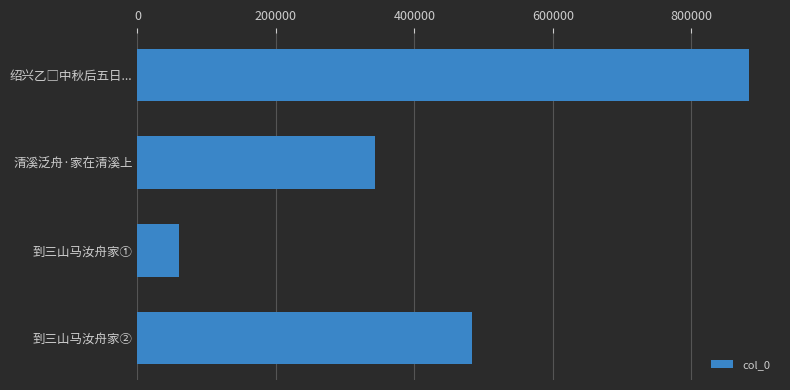

Where is the data nearest to the value 471989?

到三山马汝舟家②